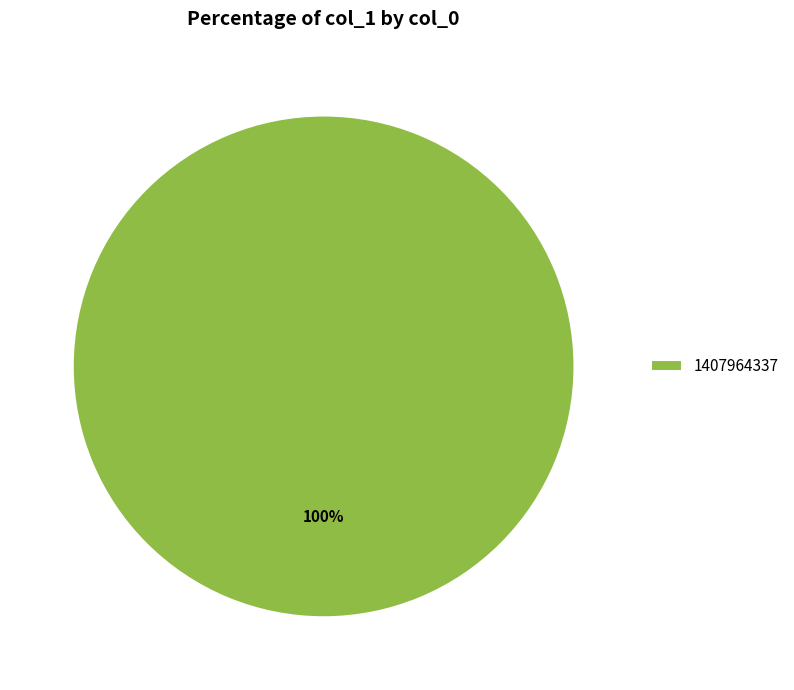

The 1407964337 slice represents 100% of the pie. True or false?

True